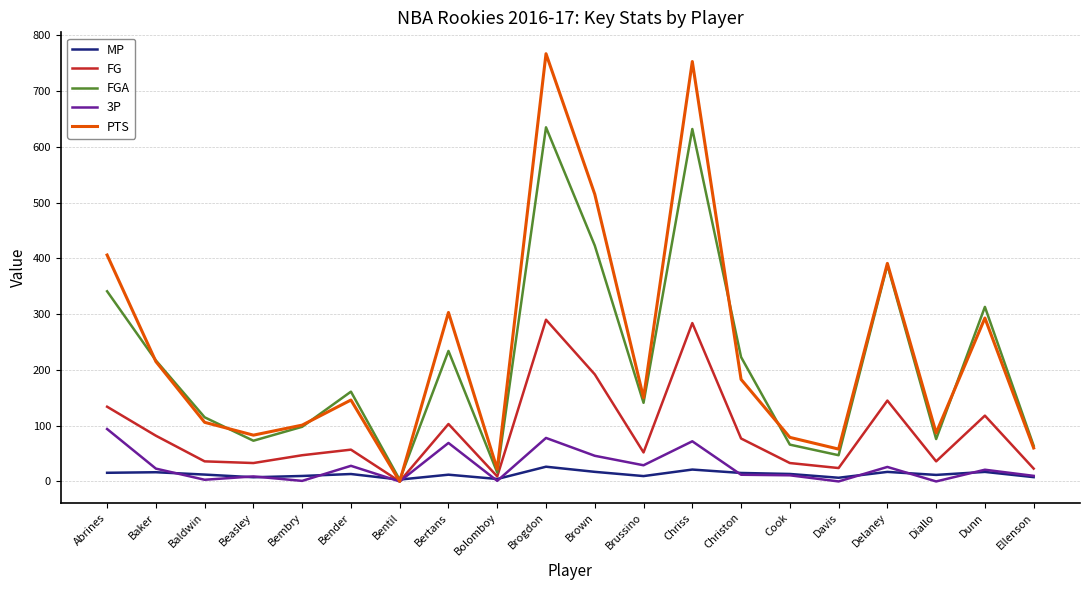

At how many categories does at least one series exceed 682?

2